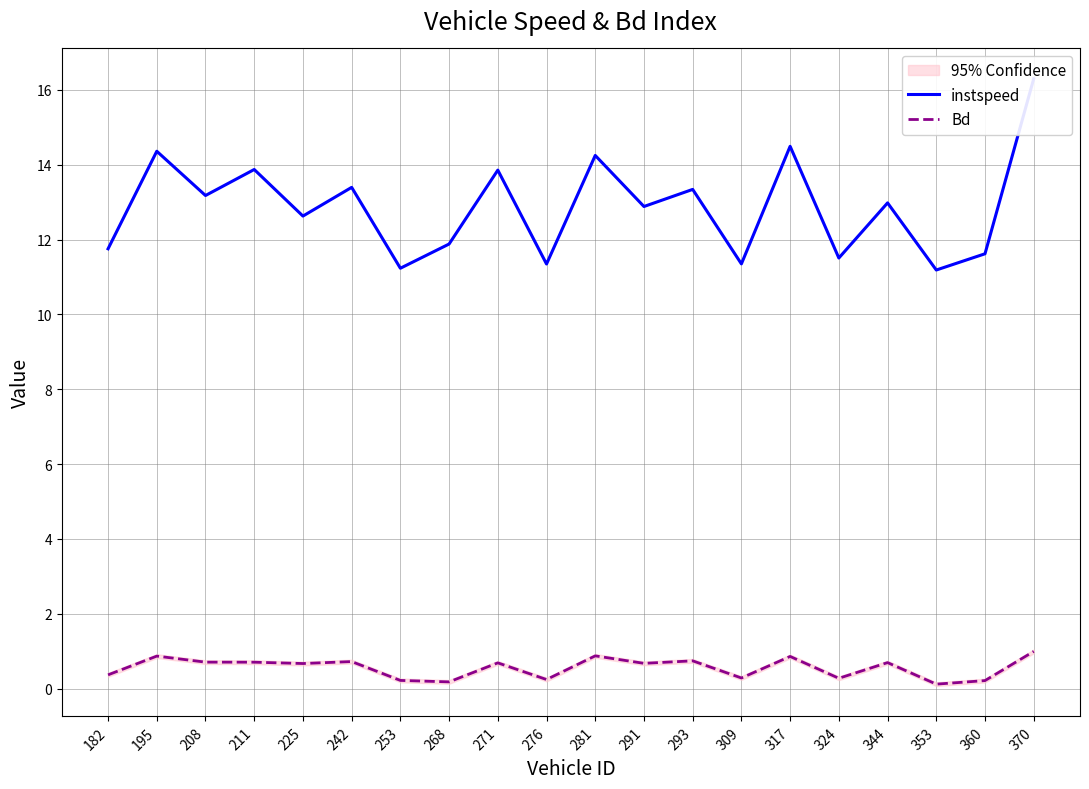

What is the value of the Bd point at the 10th from the left?

0.2